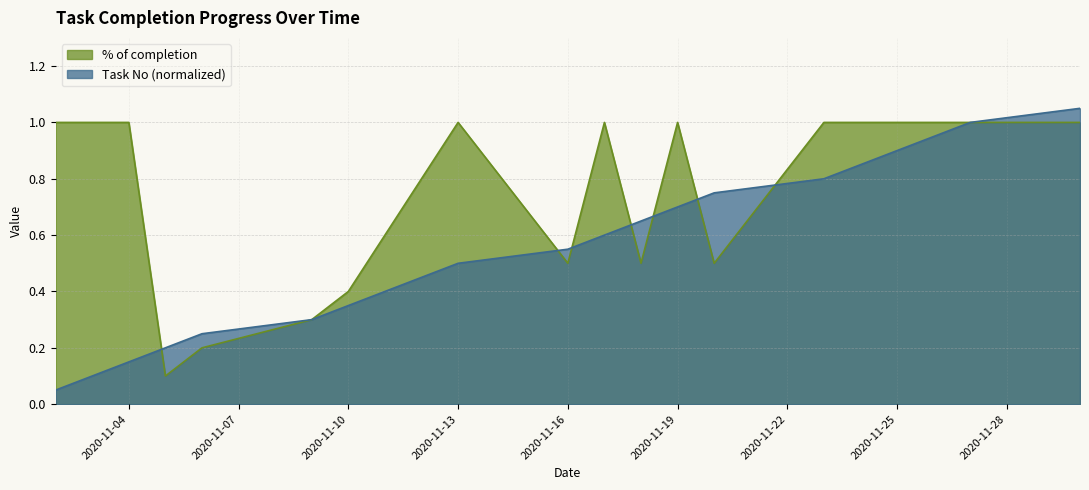

What are all the series names shown in the legend?

% of completion, Task No (normalized)